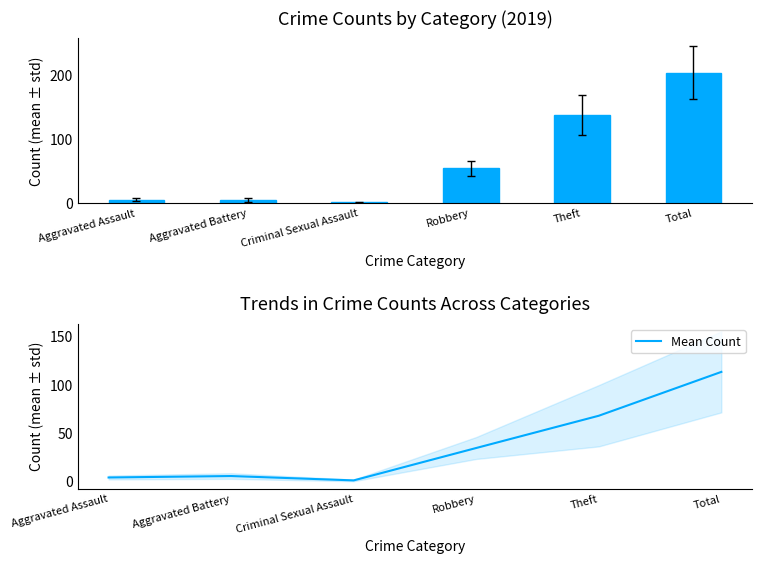

List the labels in order of value, smallest first.

Criminal Sexual Assault, Aggravated Assault, Aggravated Battery, Robbery, Theft, Total